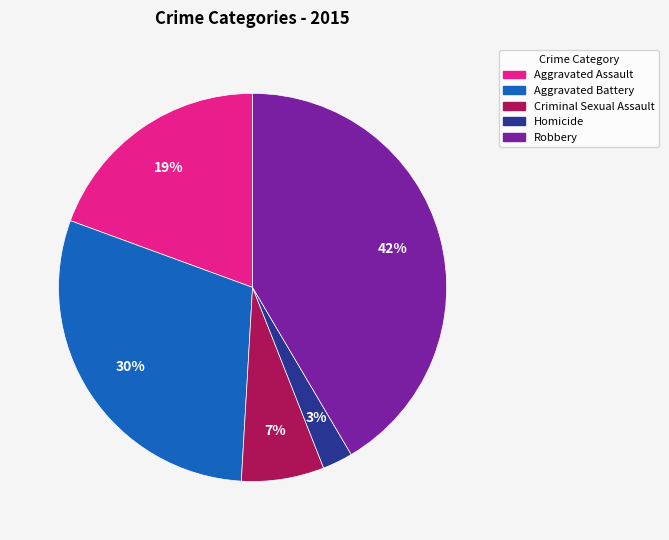

To the nearest percent, what is the difference between the Robbery and Criminal Sexual Assault slice percentages?

35%